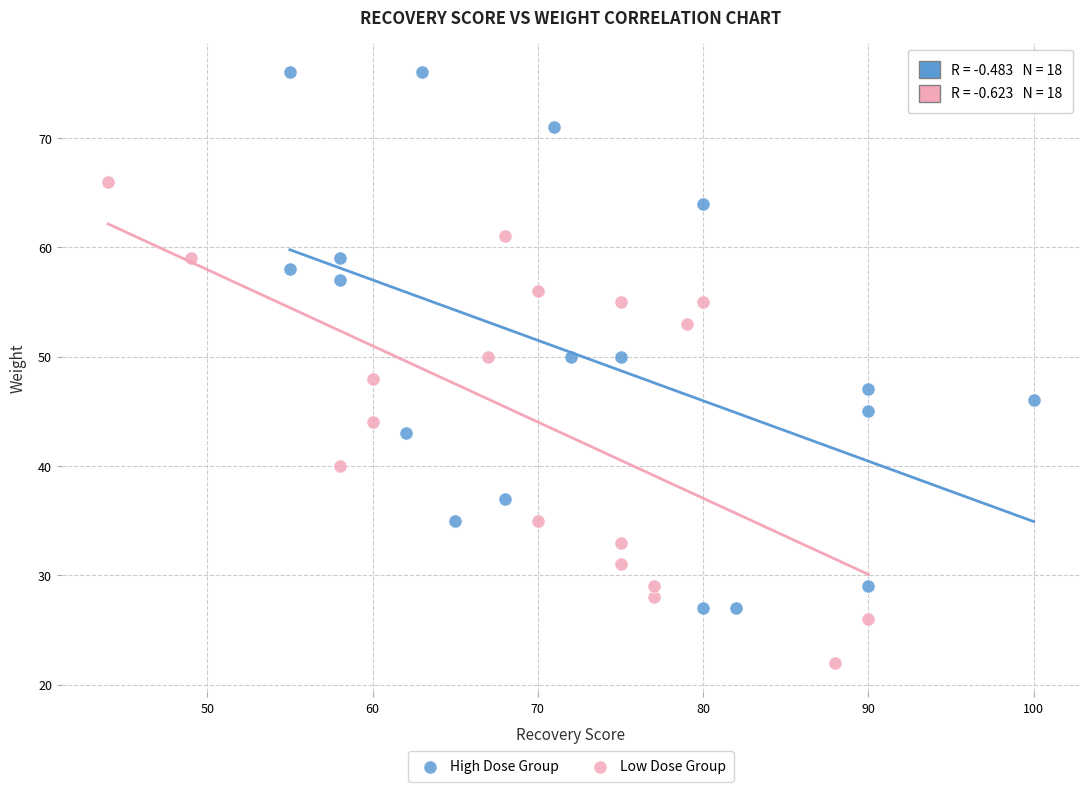

Which series reaches the maximum Y coordinate?

High Dose Group